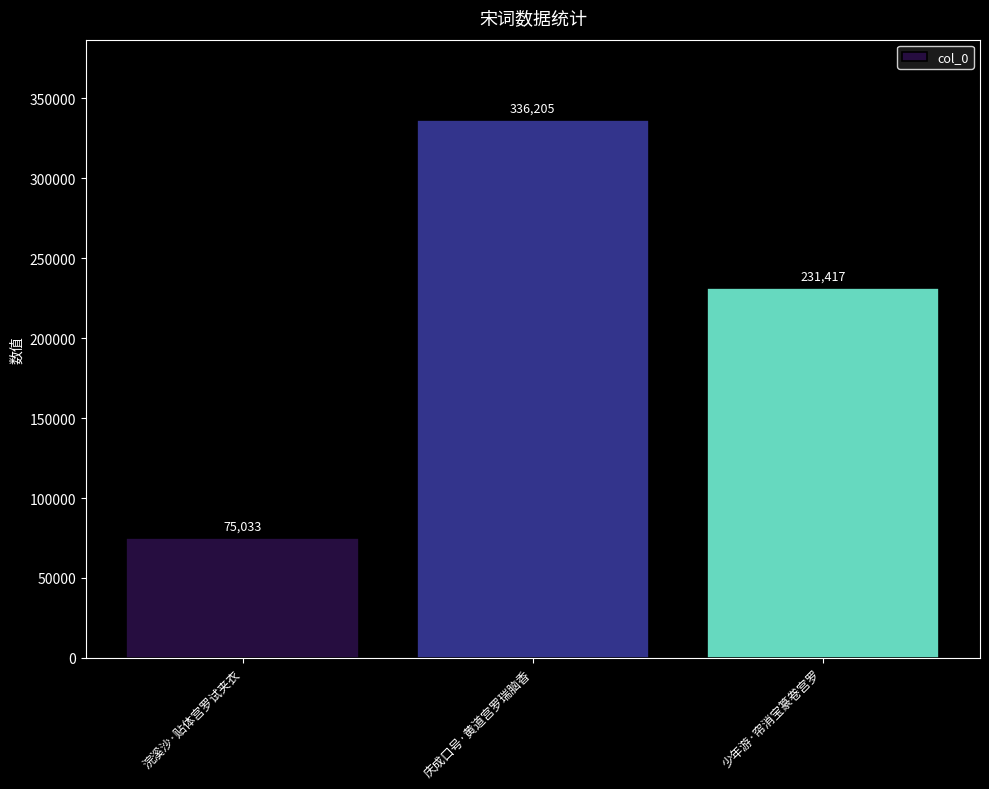

True or false: the data shows 107487 at 庆成口号·黄道宫罗瑞脑香.

False